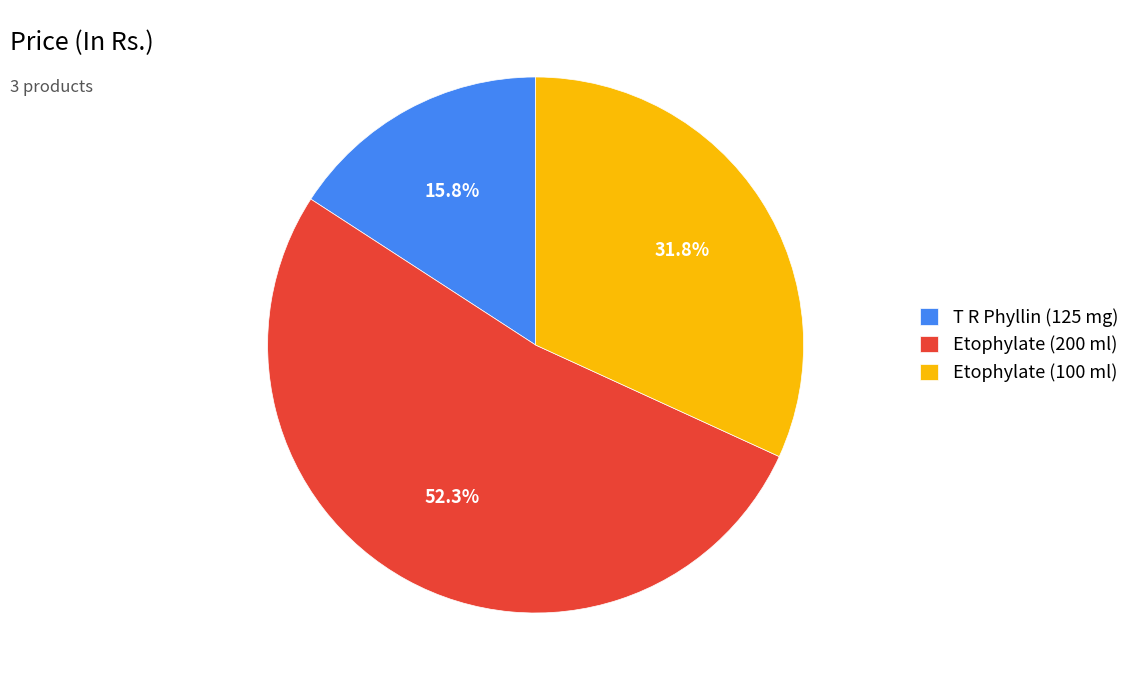

Which category accounts for the majority?

Etophylate (200 ml)